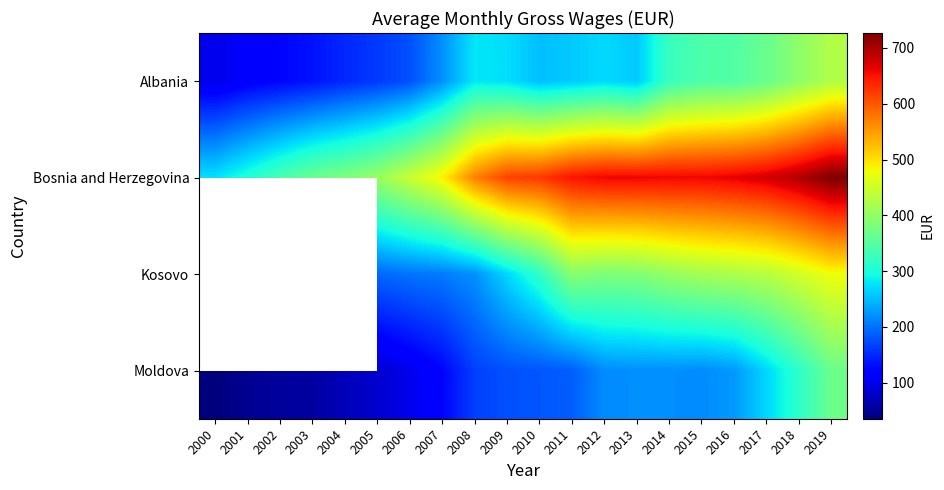

At which category does the chart reach its peak across all series?

2019